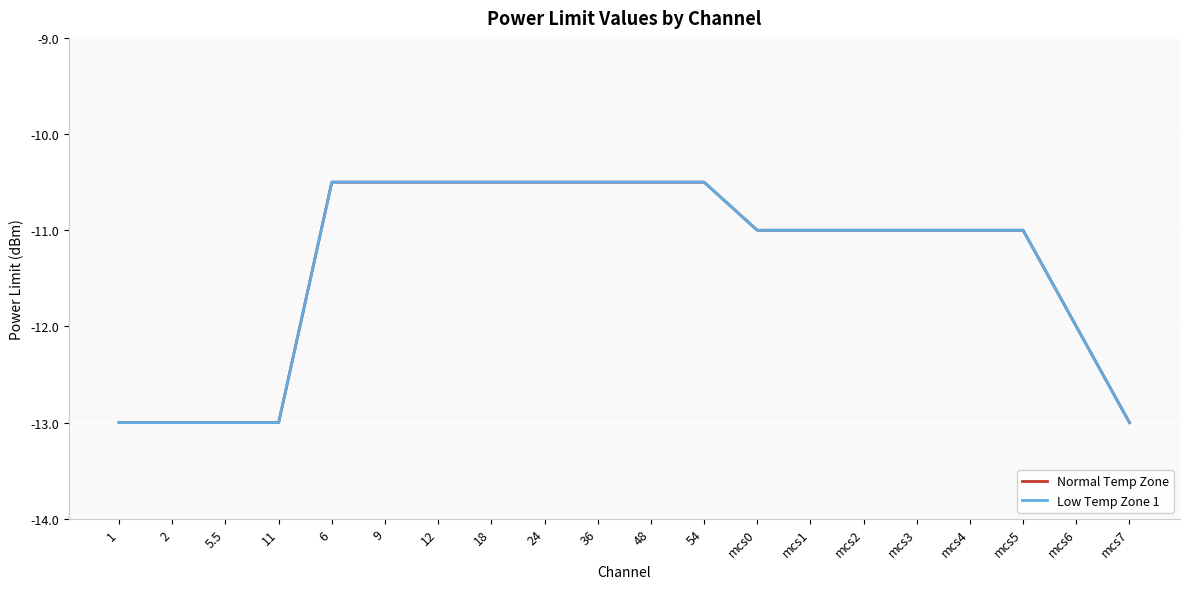

How many lines are shown in the chart?

2